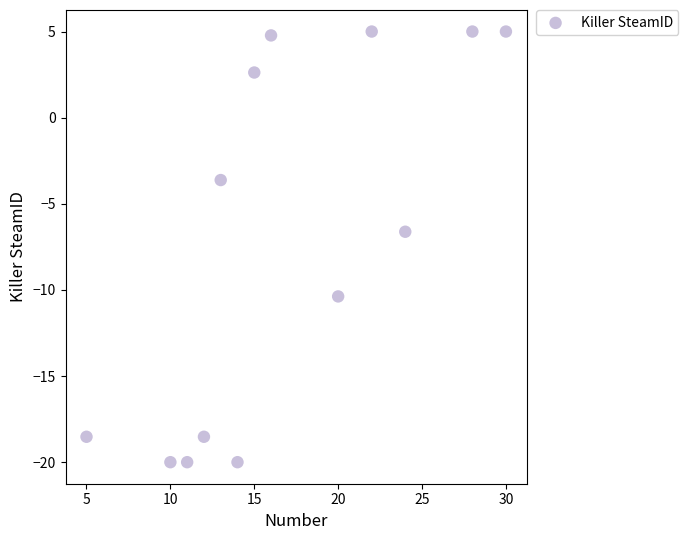

What Y value in the scatter plot is closest to -7?

-6.6